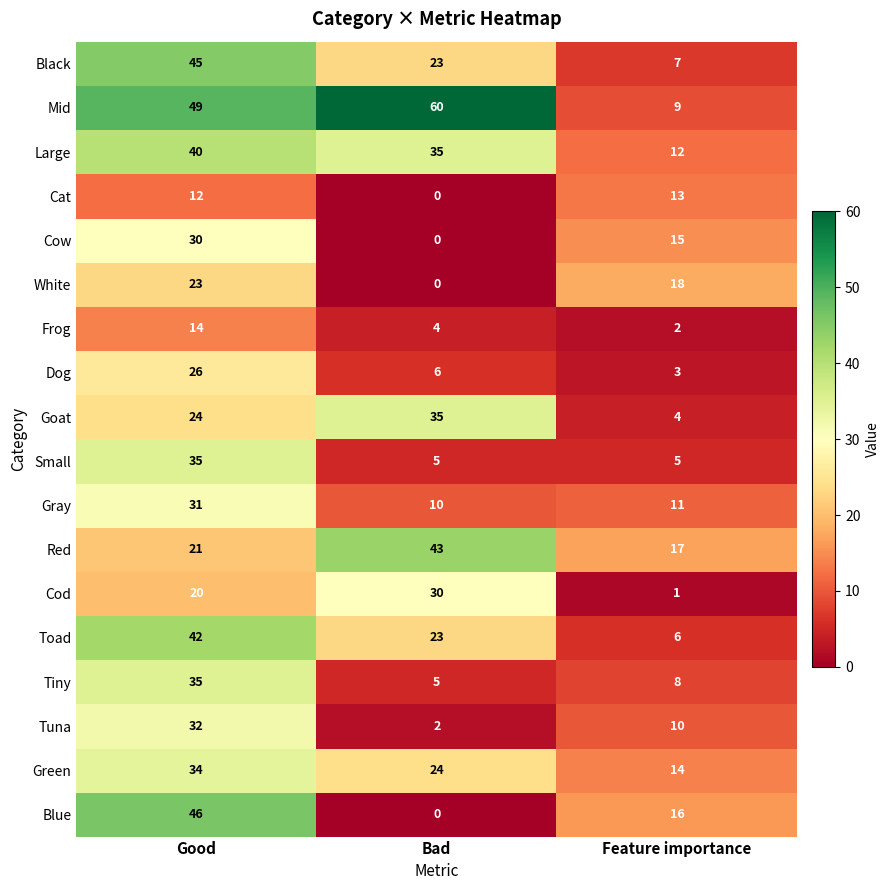

Count the Small values in the range 5 to 35.

3